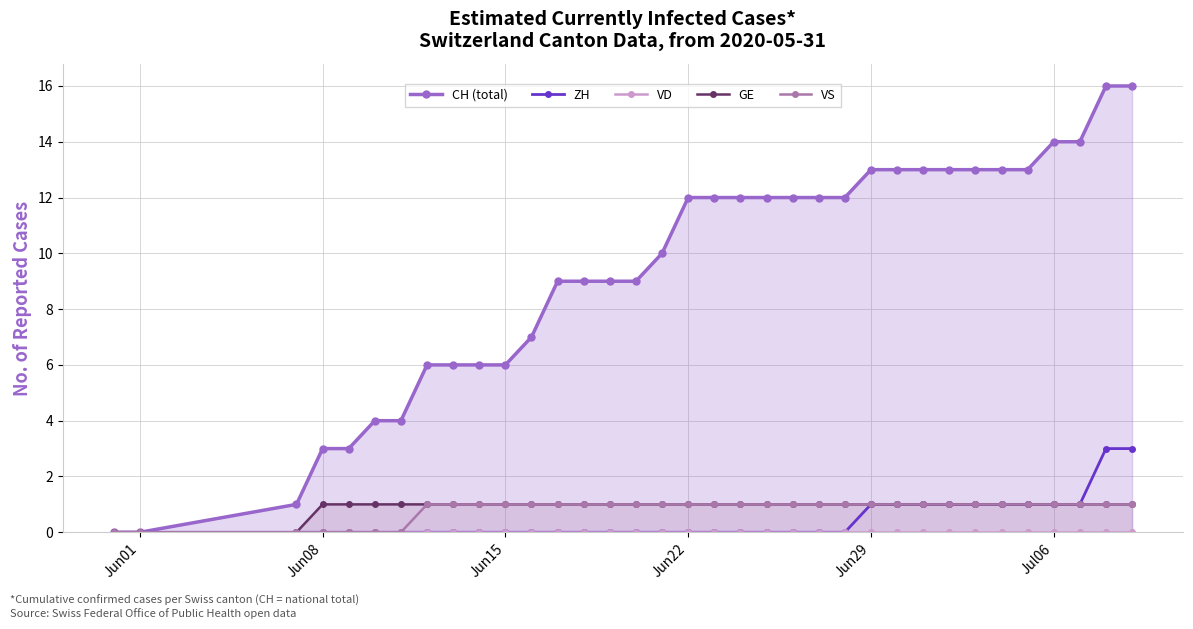

True or false: CH (total) and ZH cross at least once.

False